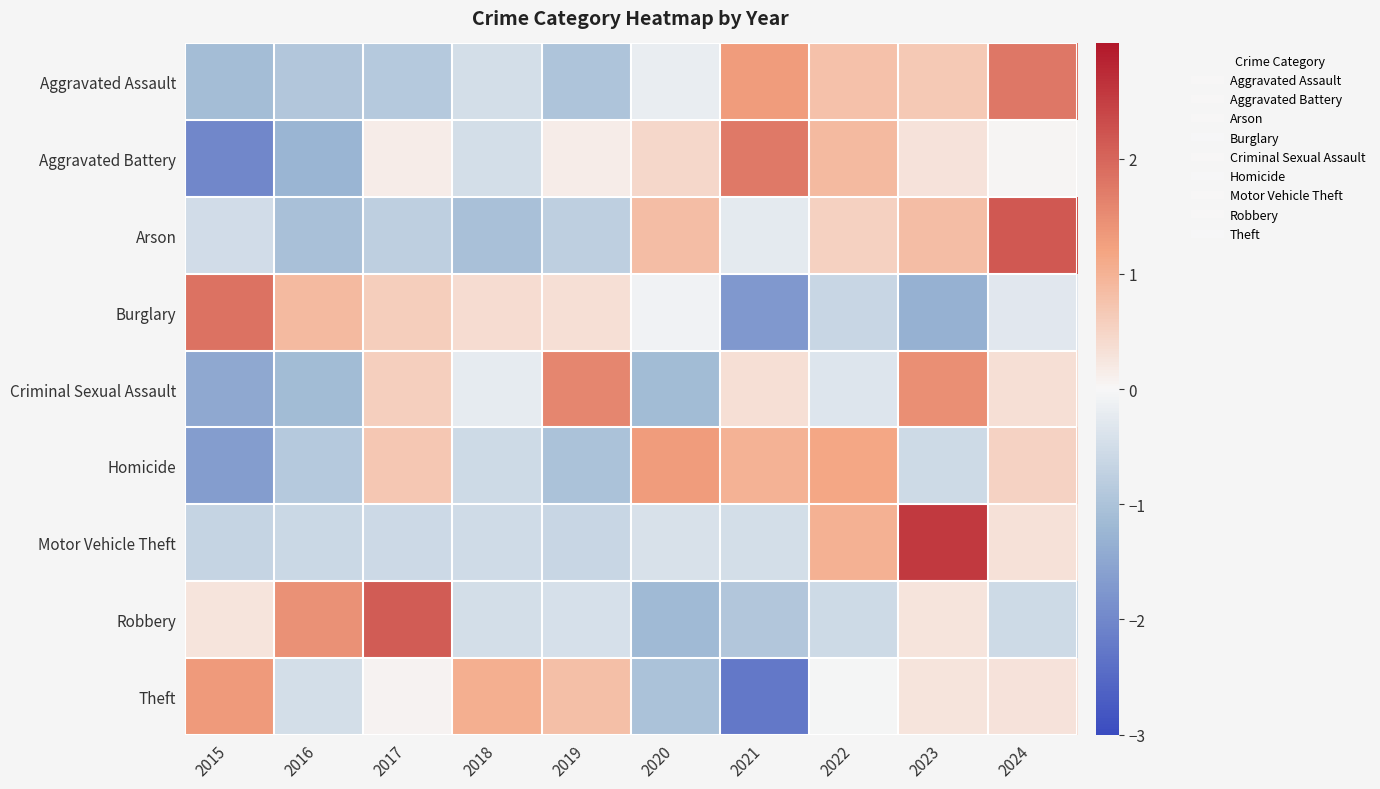

Reading left to right, what are all the values shown in this chart?

Aggravated Assault: 2015=-1.1	2016=-0.9	2017=-0.9	2018=-0.5	2019=-1.0	2020=-0.2	2021=1.3	2022=0.8	2023=0.7	2024=1.8
Aggravated Battery: 2015=-2.0	2016=-1.3	2017=0.2	2018=-0.5	2019=0.2	2020=0.5	2021=1.7	2022=0.9	2023=0.3	2024=0.0
Arson: 2015=-0.5	2016=-1.0	2017=-0.8	2018=-1.0	2019=-0.8	2020=0.8	2021=-0.2	2022=0.6	2023=0.8	2024=2.2
Burglary: 2015=1.8	2016=0.9	2017=0.6	2018=0.4	2019=0.3	2020=-0.1	2021=-1.7	2022=-0.6	2023=-1.3	2024=-0.3
Criminal Sexual Assault: 2015=-1.5	2016=-1.1	2017=0.6	2018=-0.2	2019=1.6	2020=-1.1	2021=0.3	2022=-0.3	2023=1.5	2024=0.3
Homicide: 2015=-1.7	2016=-0.9	2017=0.7	2018=-0.6	2019=-1.0	2020=1.3	2021=1.0	2022=1.2	2023=-0.6	2024=0.5
Motor Vehicle Theft: 2015=-0.7	2016=-0.6	2017=-0.6	2018=-0.5	2019=-0.6	2020=-0.4	2021=-0.5	2022=1.0	2023=2.6	2024=0.3
Robbery: 2015=0.3	2016=1.5	2017=2.1	2018=-0.5	2019=-0.4	2020=-1.2	2021=-0.9	2022=-0.5	2023=0.3	2024=-0.6
Theft: 2015=1.3	2016=-0.5	2017=0.1	2018=1.0	2019=0.8	2020=-1.0	2021=-2.3	2022=-0.0	2023=0.3	2024=0.3